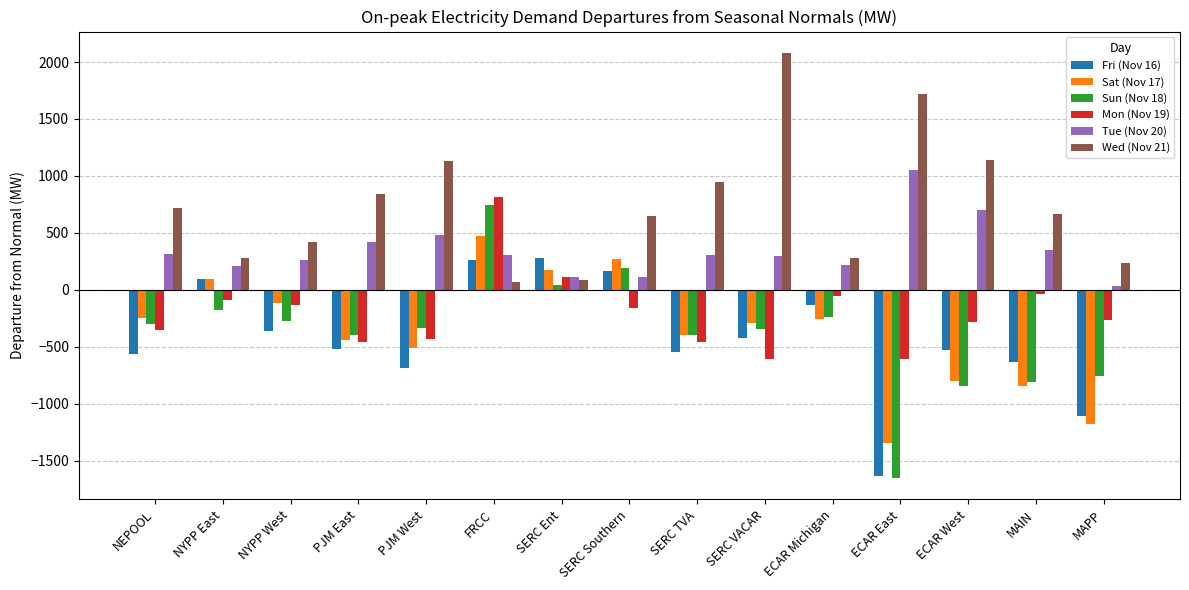

How many values in the Fri (Nov 16) series are below -520?

8